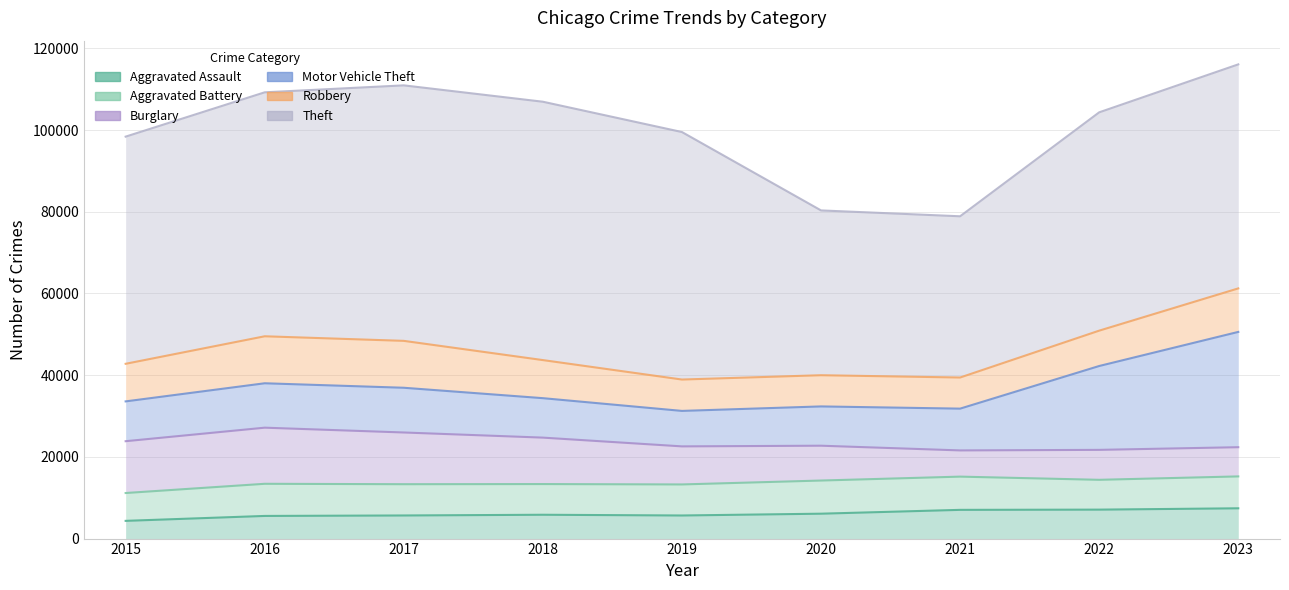

Between 2020 and 2018, which is larger?

2020